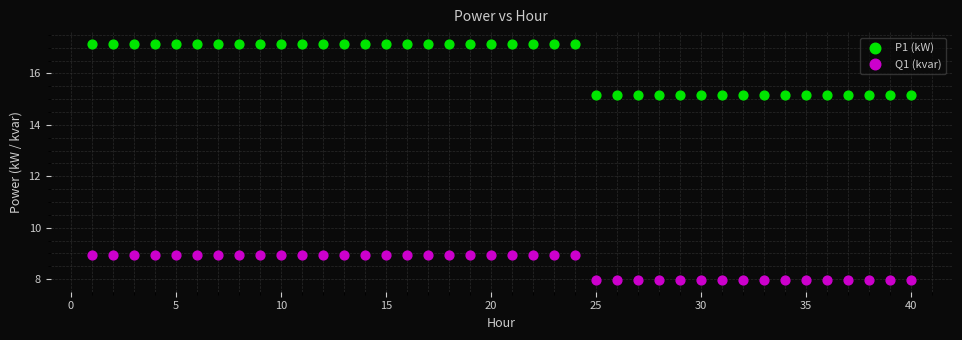

What are all the series names shown in the legend?

P1 (kW), Q1 (kvar)